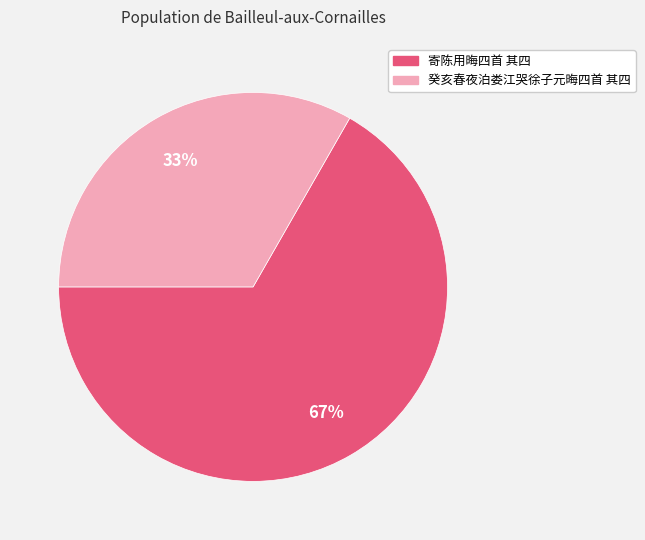

Which category has the biggest portion of the pie?

寄陈用晦四首 其四